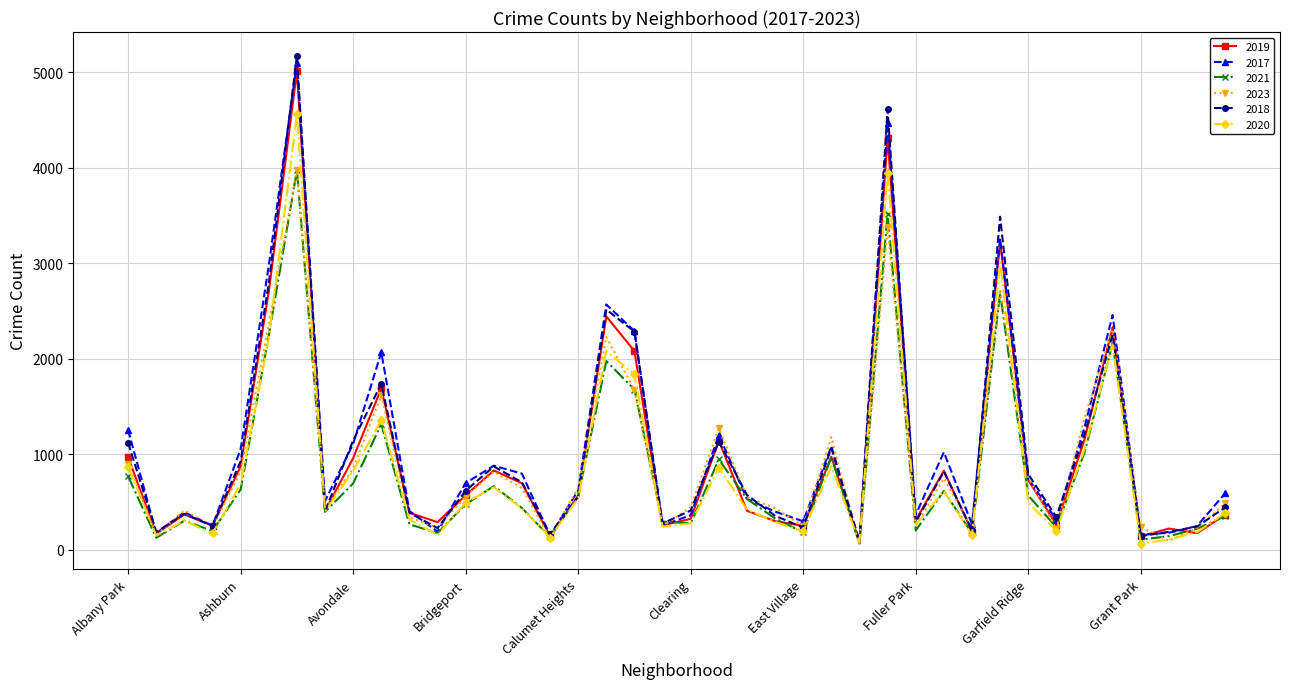

After their last crossing, which series has the higher values: 2019 or 2023?

2023